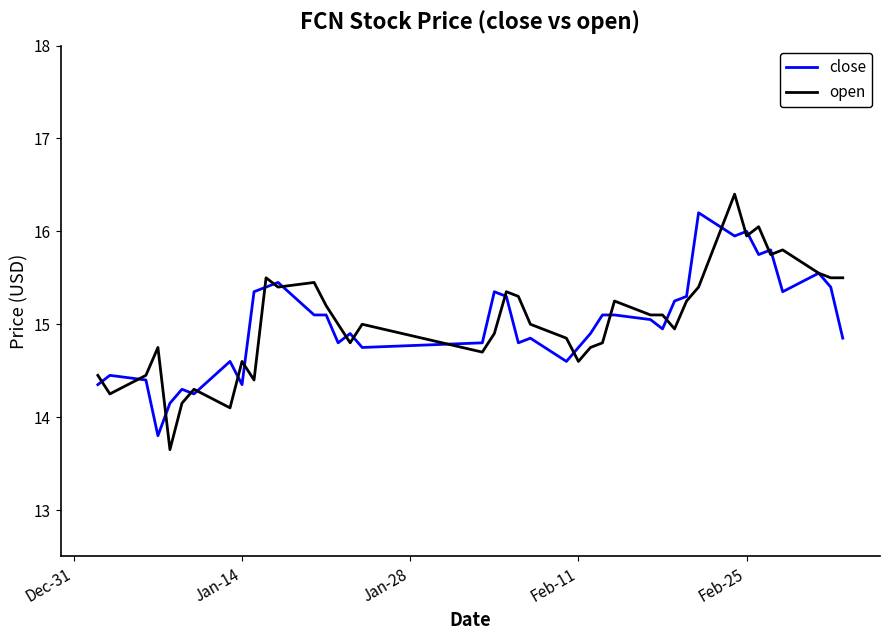

What is the maximum value shown in the chart?

16.4